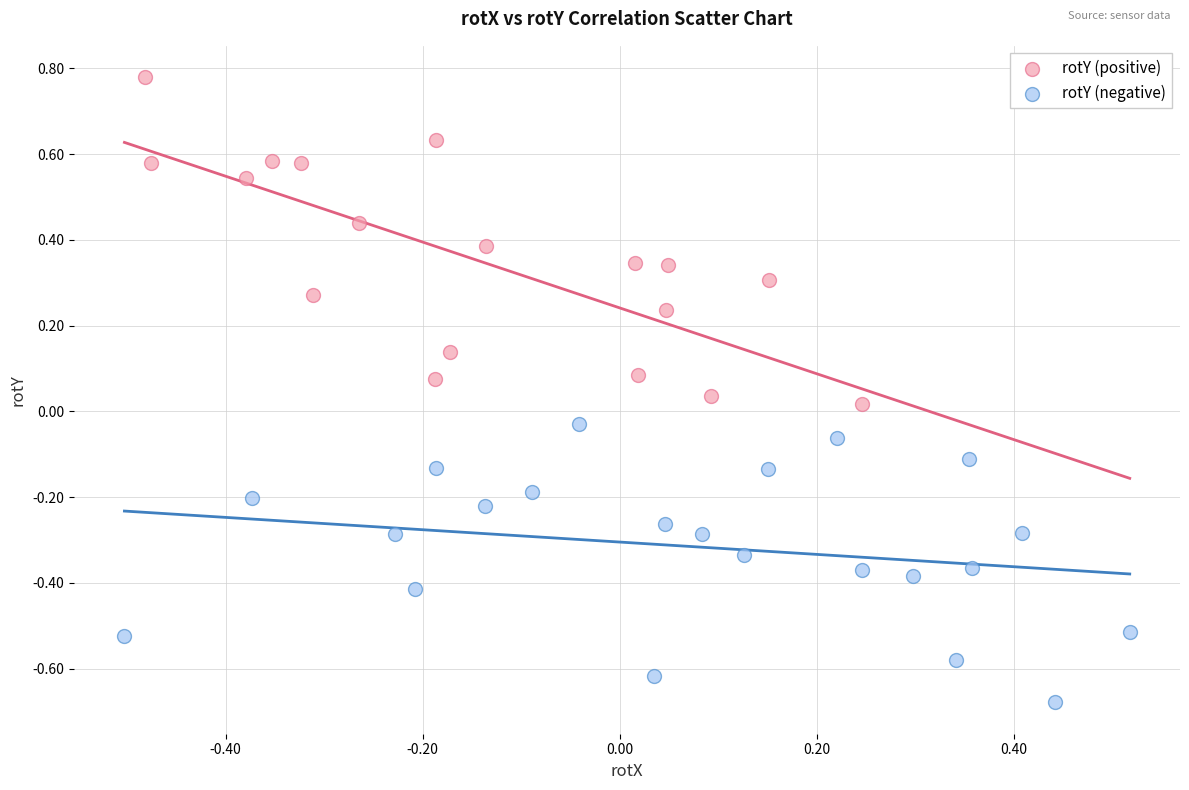

Which series contains the lowest Y value?

rotY (negative)